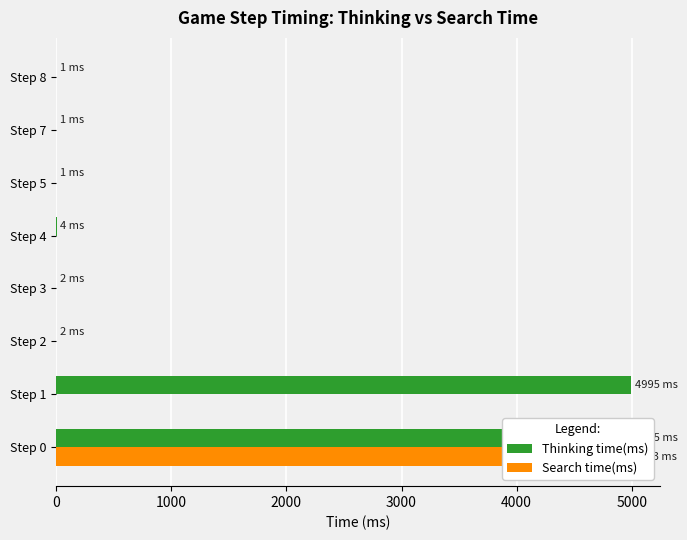

What is the lowest value of the Thinking time(ms) series?

1